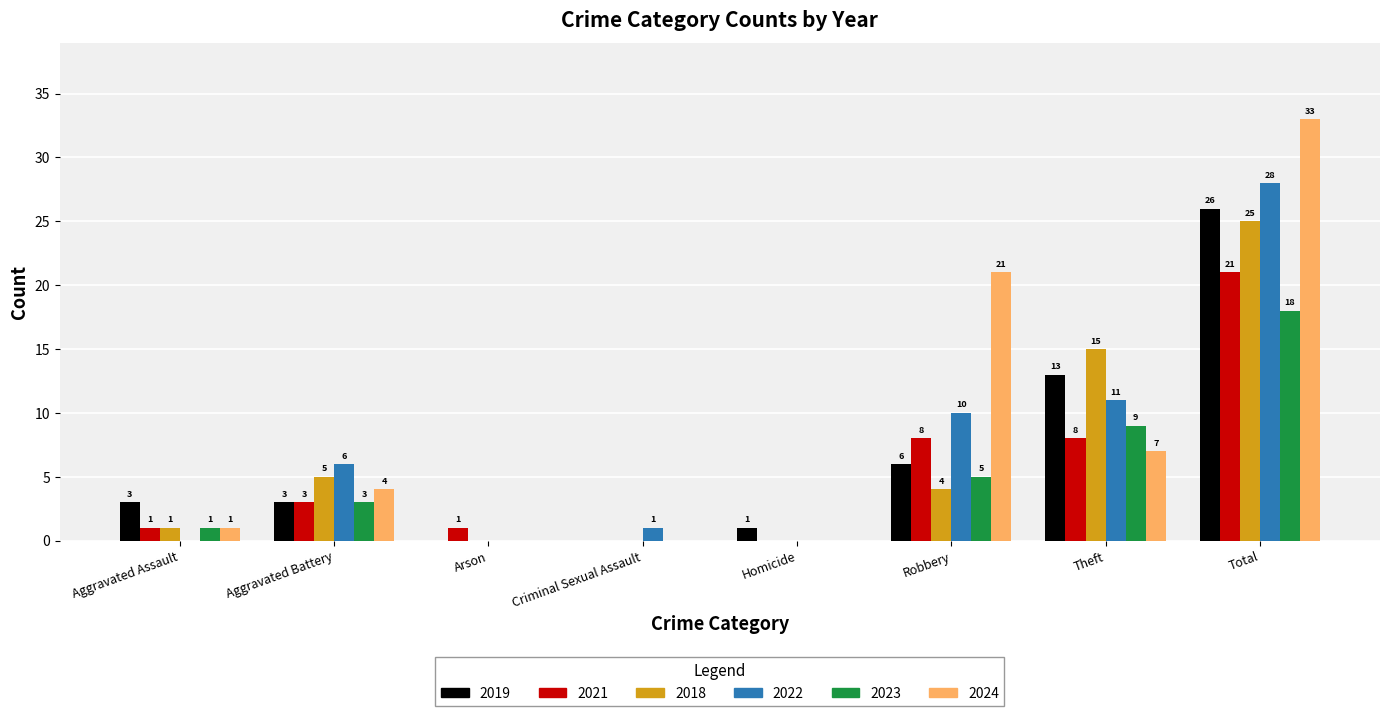

Does the chart contain stacked bars?

No